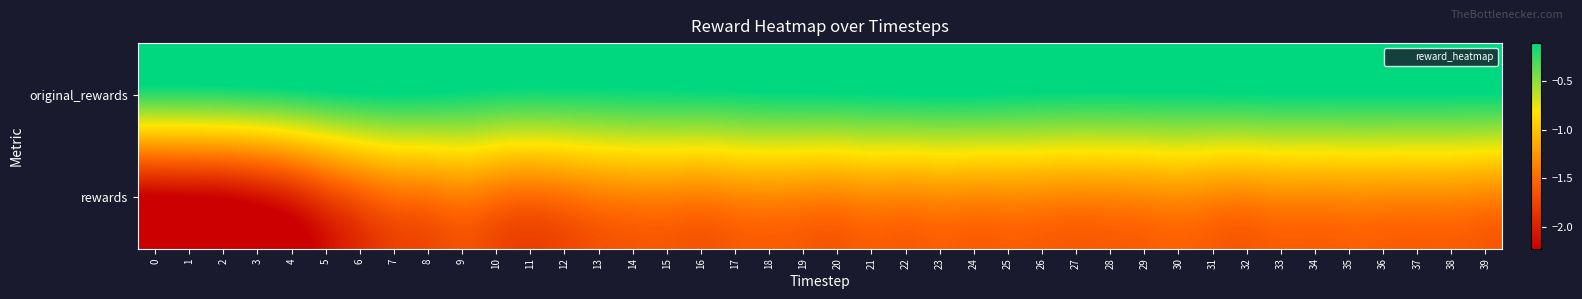

What is the greatest value displayed?

-0.1